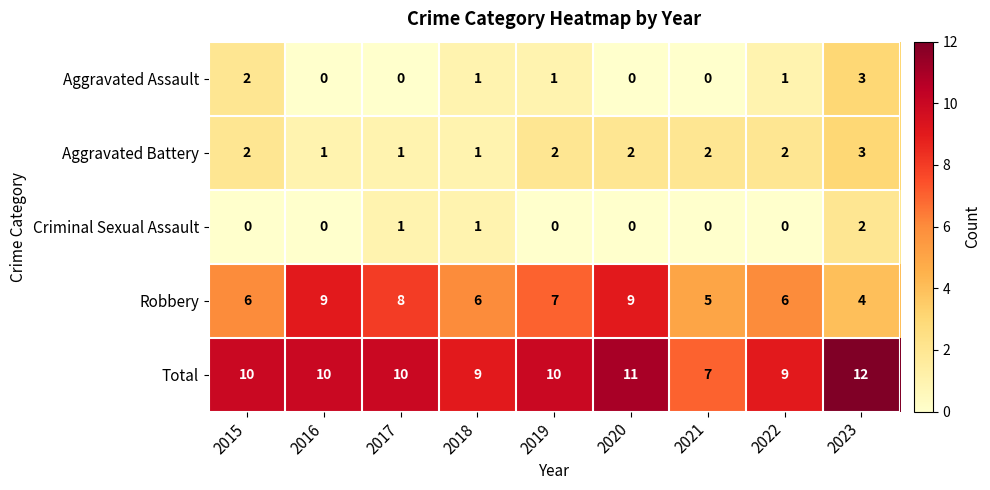

Count the Criminal Sexual Assault values in the range 0 to 1.

8